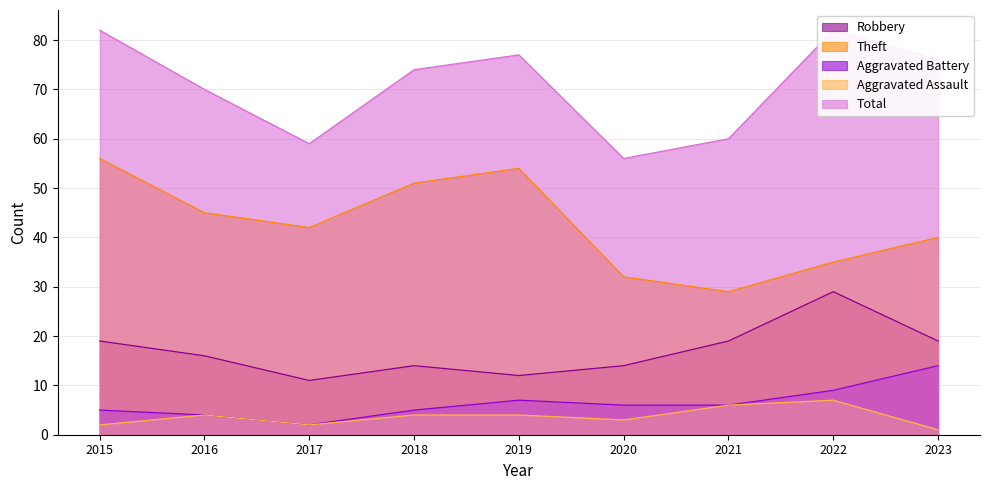

What is the value of the Total point at the 8th from the left?

82